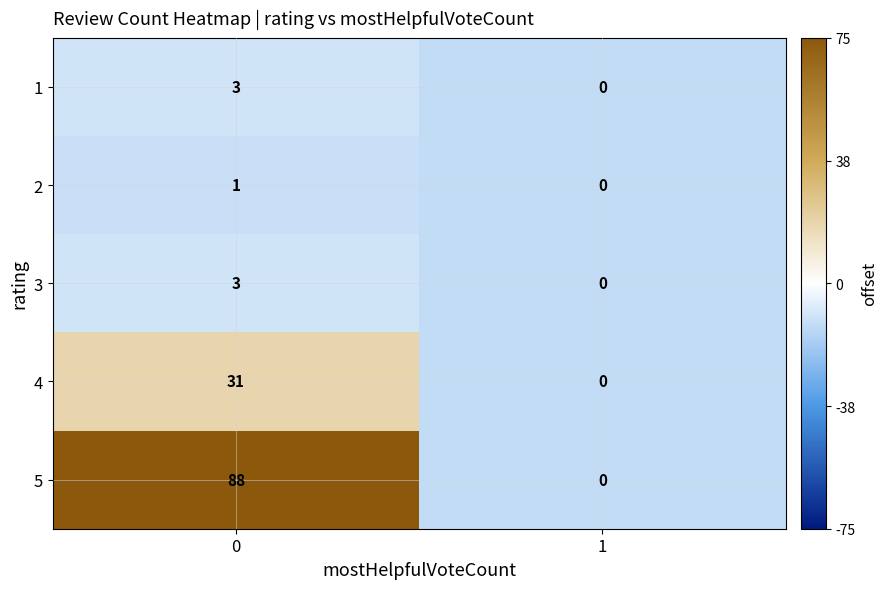

Which series has the largest total across all categories?

5